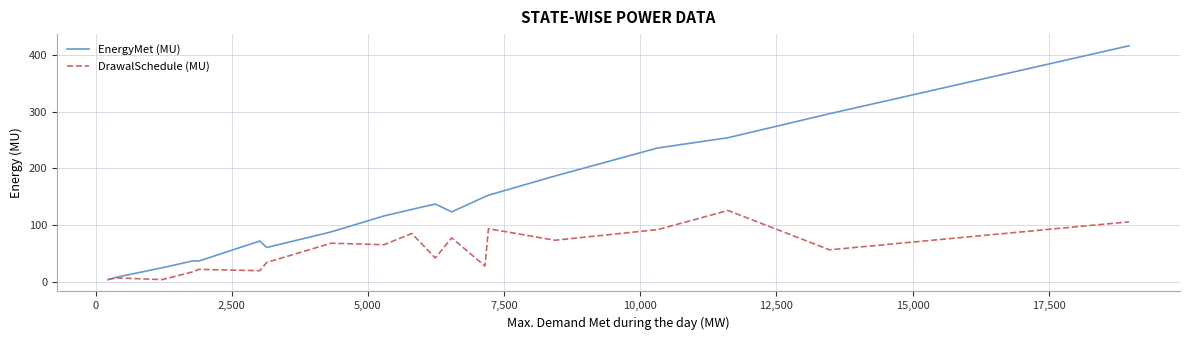

Rank the series by their average value, from lowest to highest.

DrawalSchedule (MU), EnergyMet (MU)